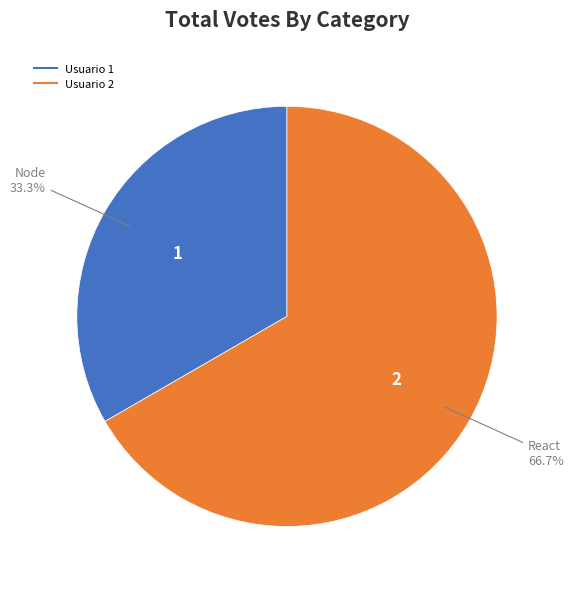

What is the largest slice in the pie chart?

Usuario 2